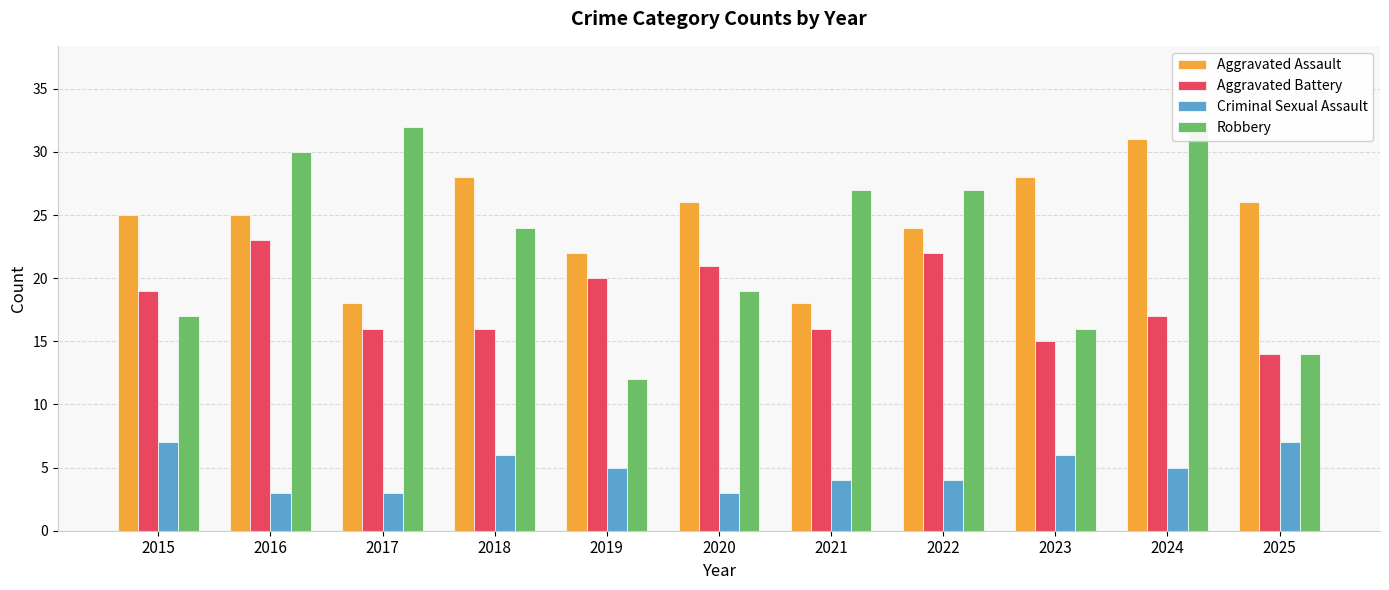

What is the average value of the Aggravated Battery series?

18